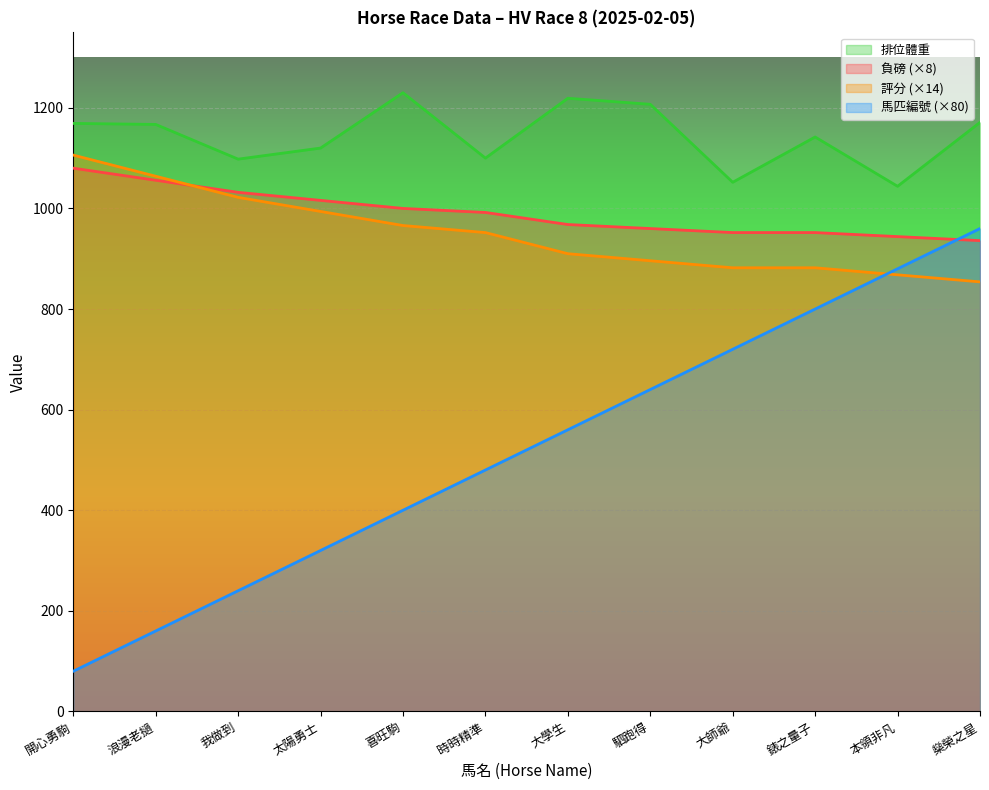

At which category is the sum across all series the highest?

燊榮之星